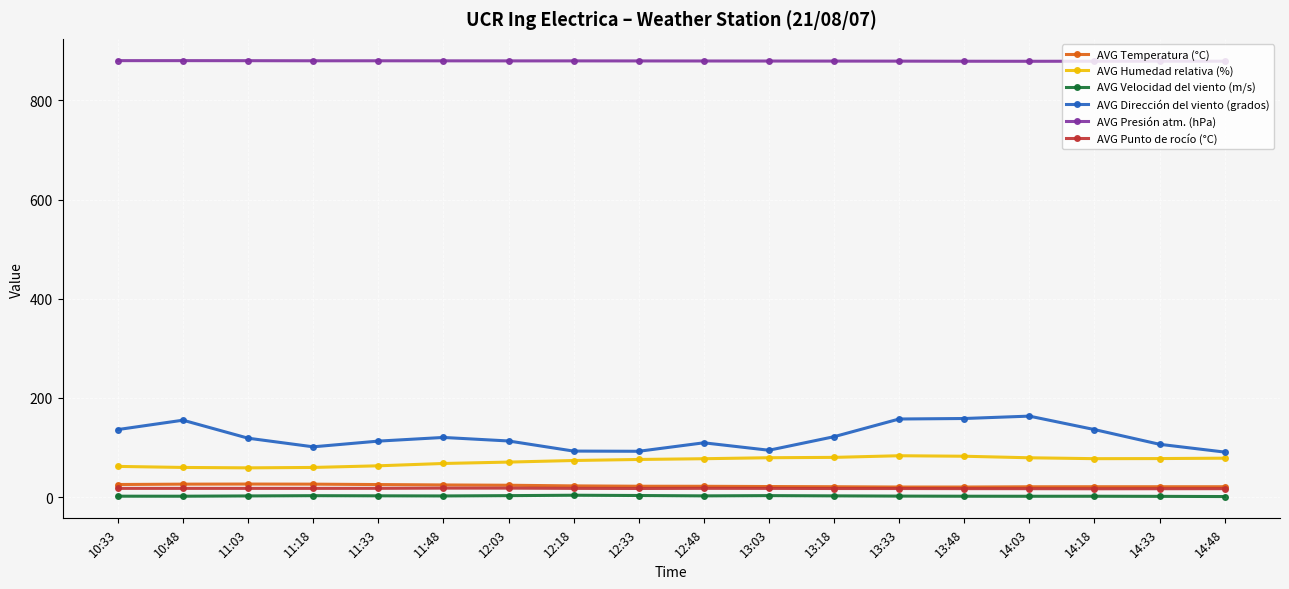

Is it true that AVG Punto de rocío (°C) equals 17.5 at 10:48?

True